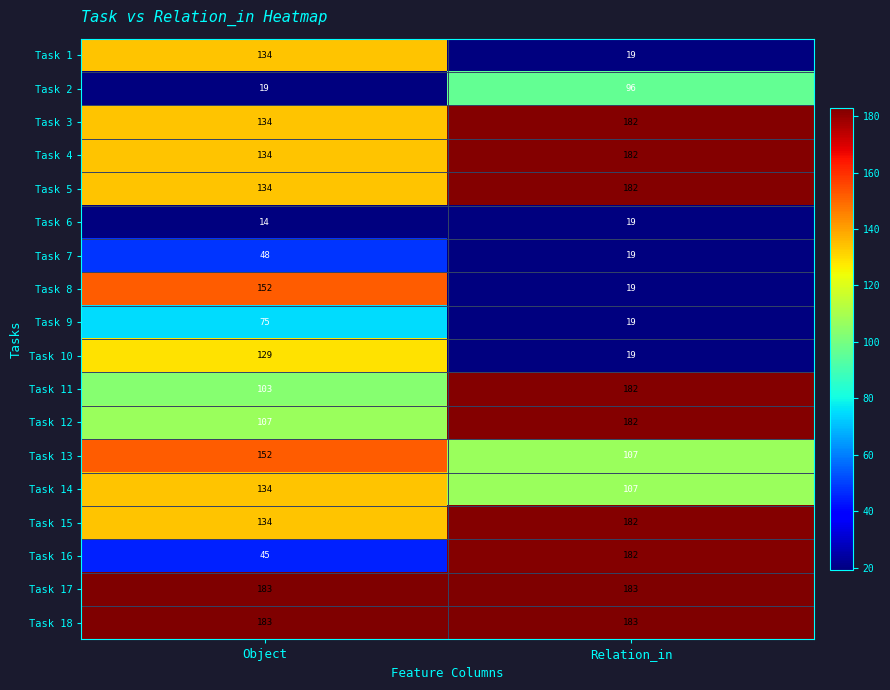

The value of Task 1 at Relation_in is 7. True or false?

False